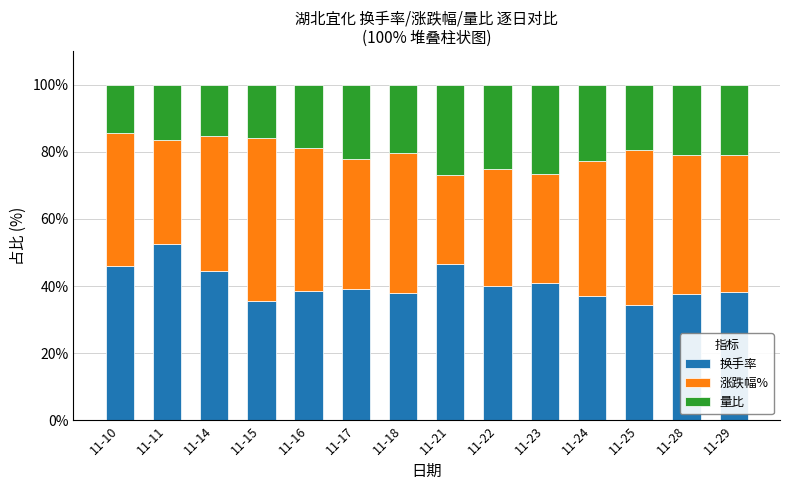

What is the total value across all series at 11-17?

100.0